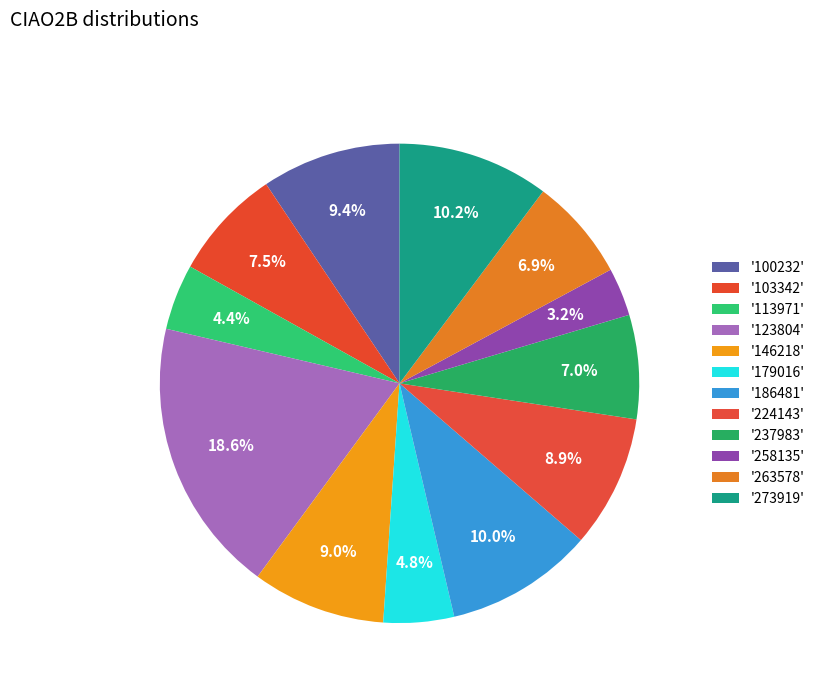

How many segments does this pie chart have?

12